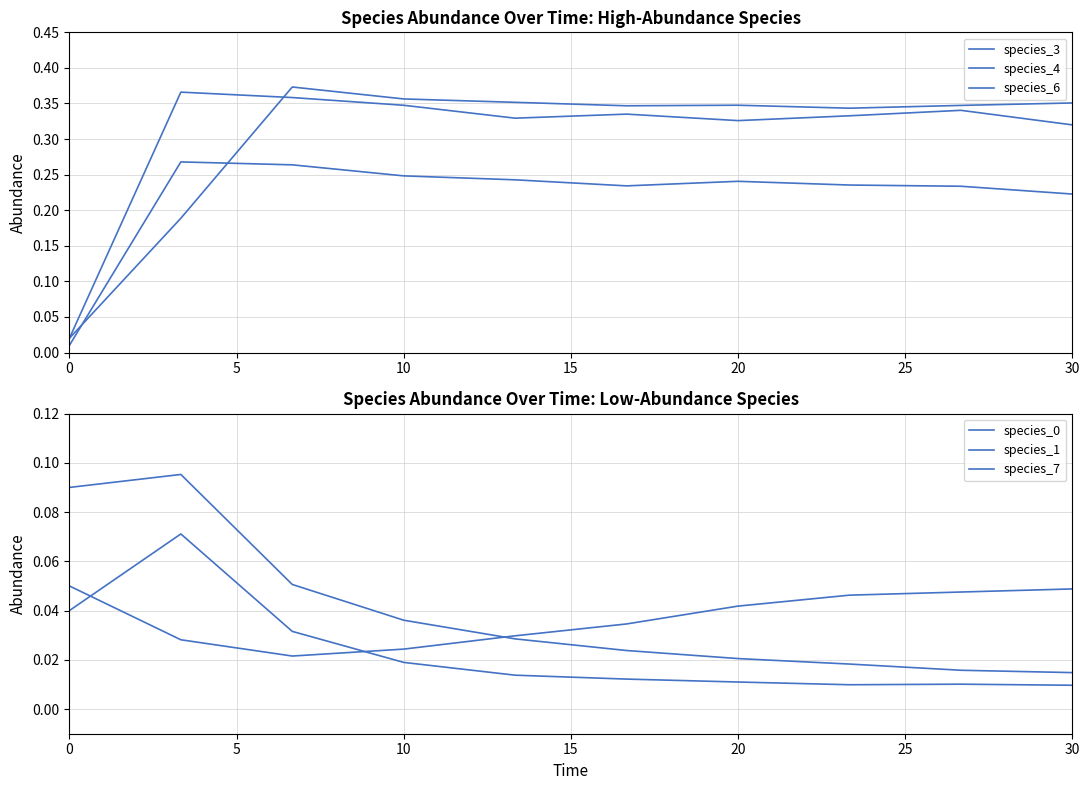

Between 25 and 30, which series saw the biggest shift?

species_4